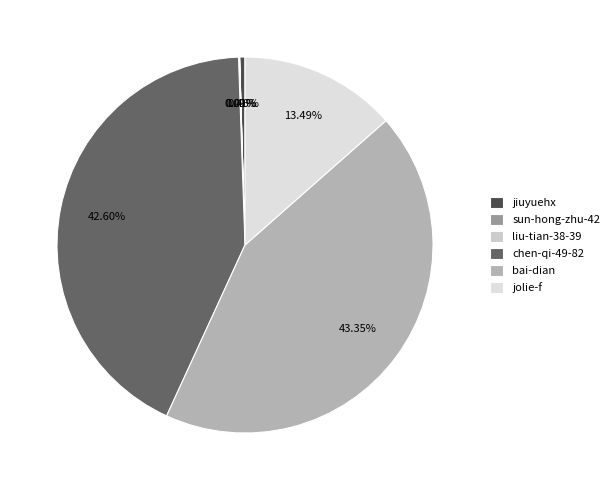

What is the smallest slice in the pie chart?

sun-hong-zhu-42